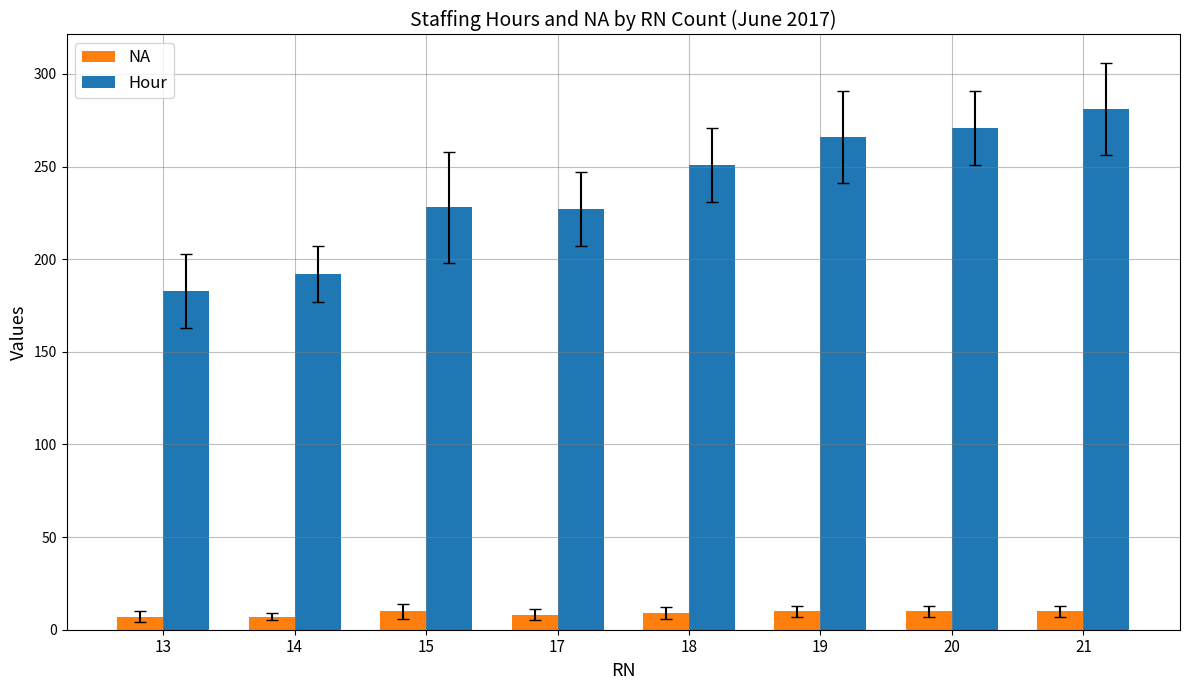

At which category is the sum across all series the highest?

21